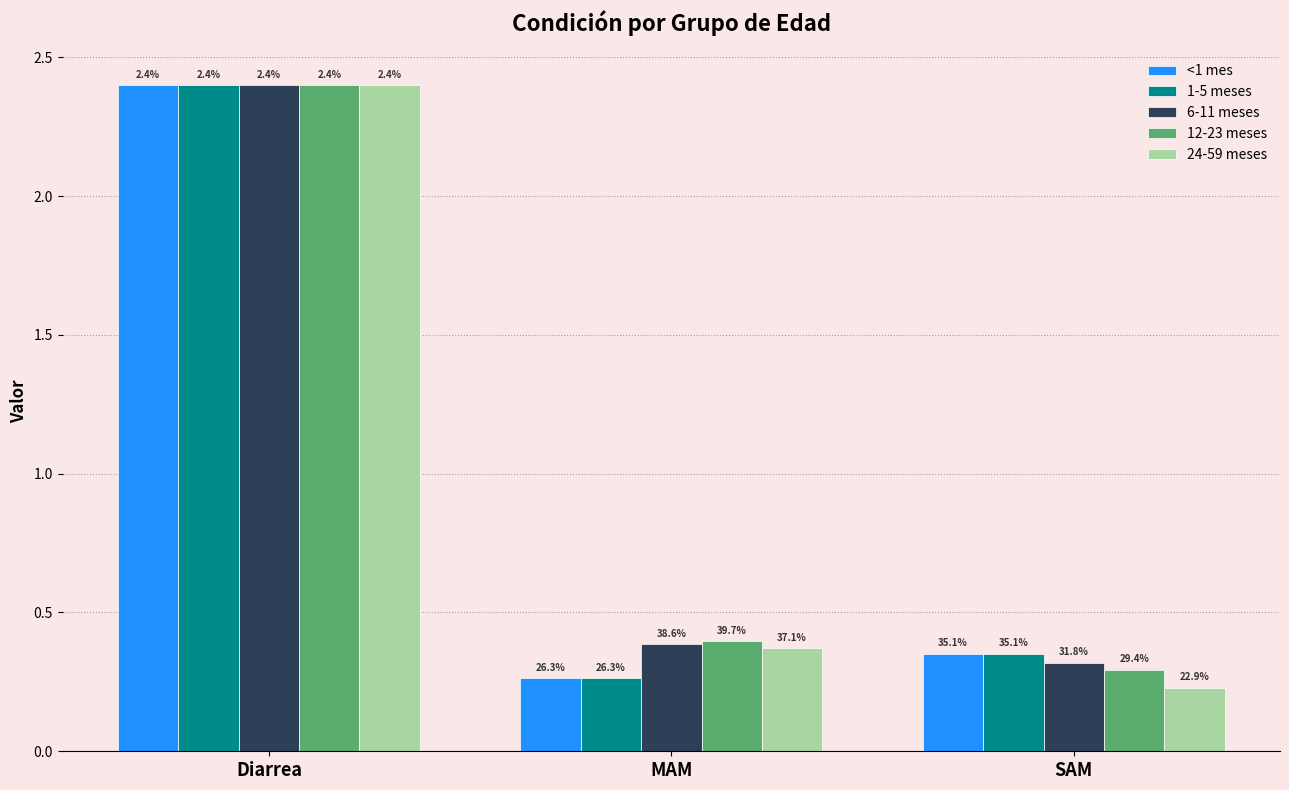

What is the difference between the maximum and minimum values in the 6-11 meses series?

2.1